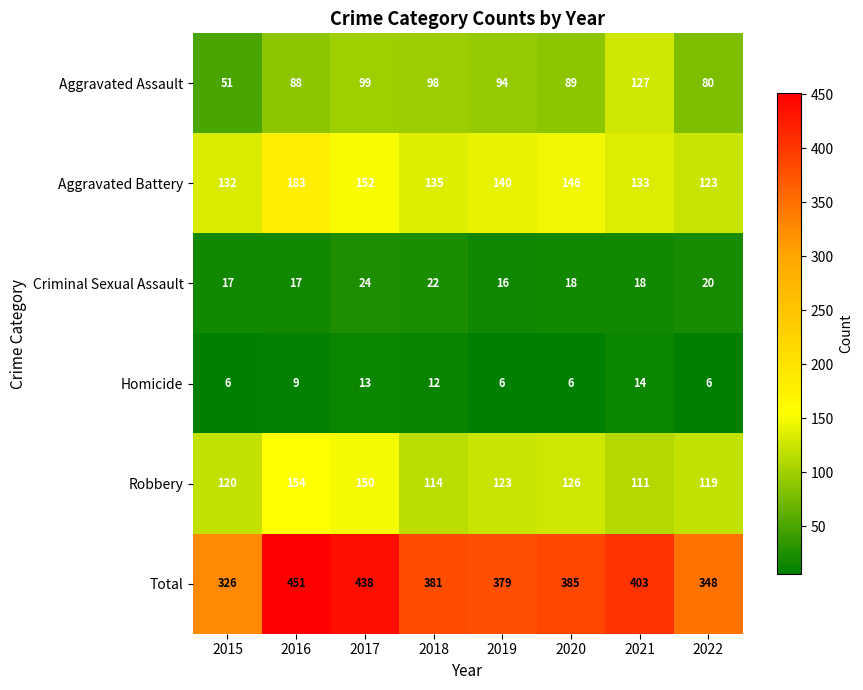

The Criminal Sexual Assault series shows 12 at 2021. True or false?

False